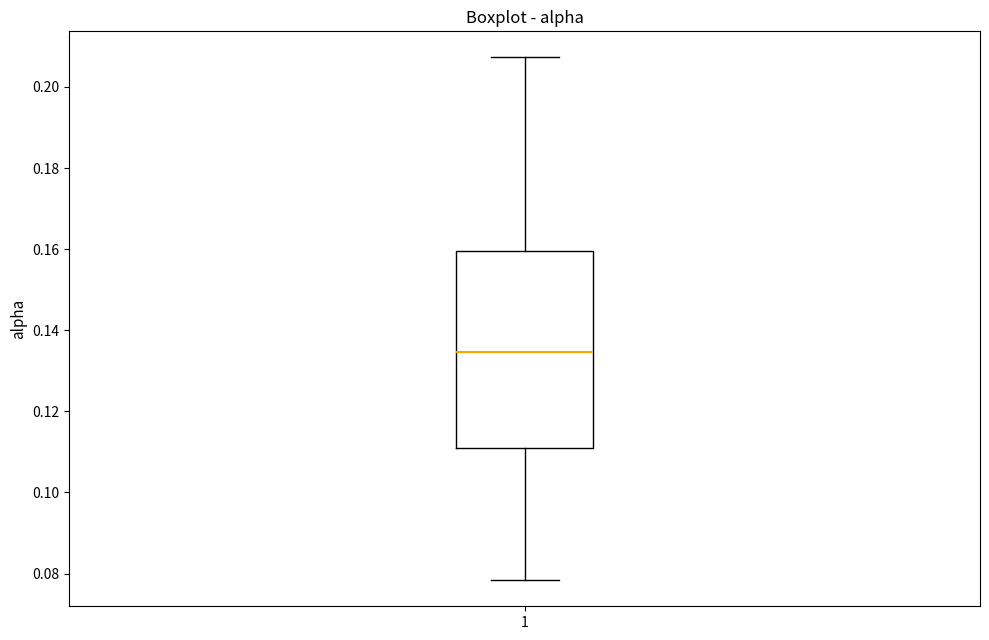

Read this box plot against the y-axis: the position of the median line, the range covered by the box, and the ends of both whiskers. The values are not printed on the chart, so give them approximately, as read against the axis.

median 0.134, box 0.112 to 0.160, whiskers 0.078 to 0.208